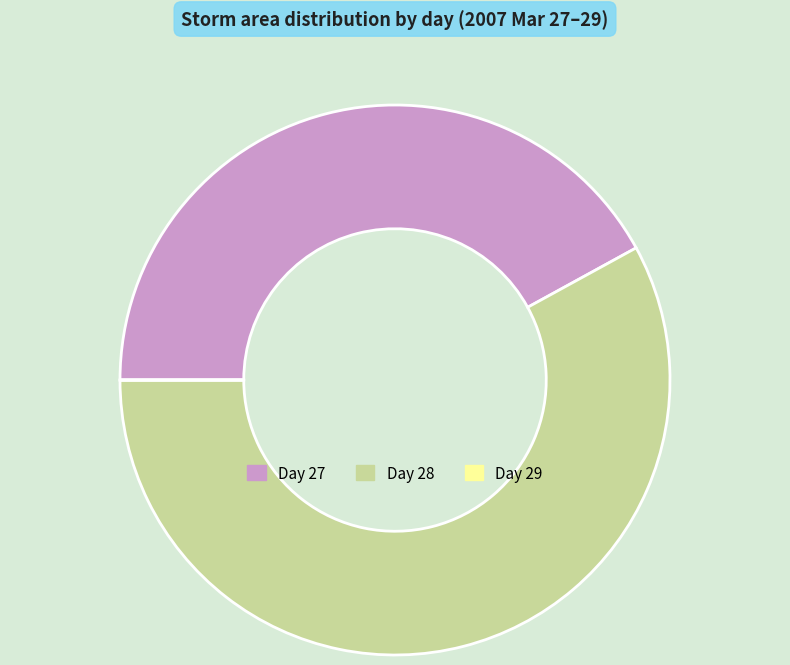

What is the ratio of the value at Day 28 to the value at Day 27?

1.4